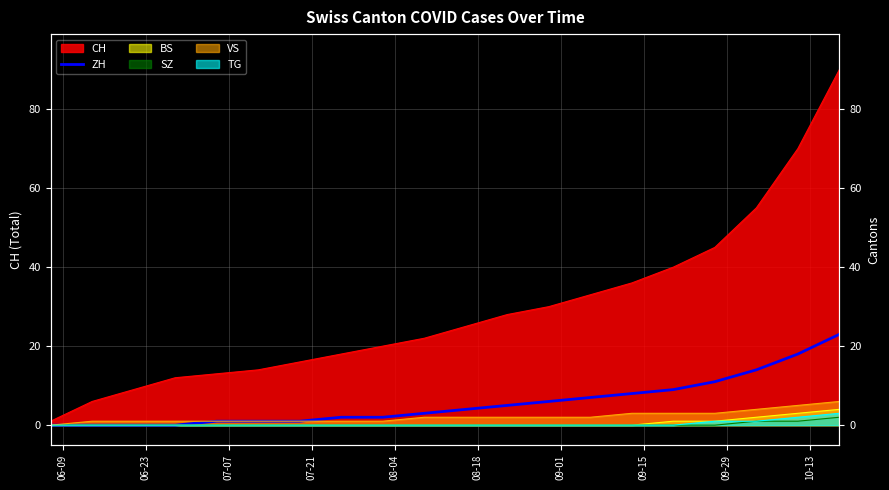

True or false: the data shows 12 at 06-23.

False